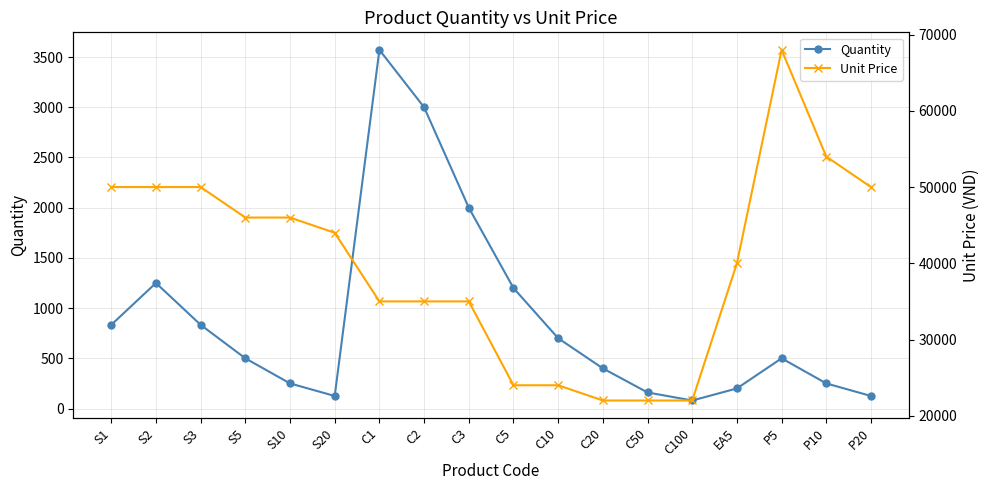

What is the sum of all Unit Price values?

717000.0